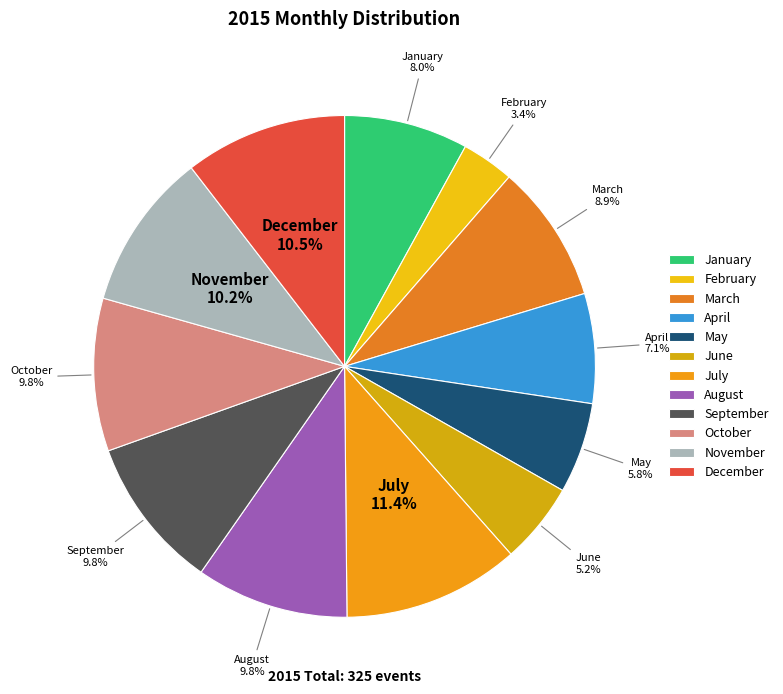

To the nearest percent, what is the difference between the largest and smallest slice percentages?

8%